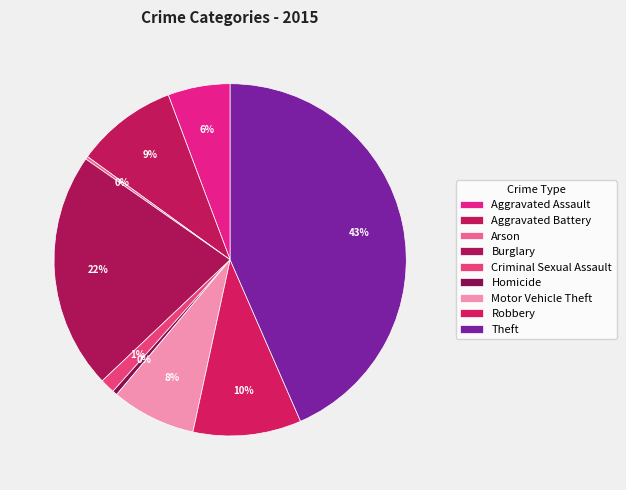

What portion of the pie excludes Burglary?

78.2%